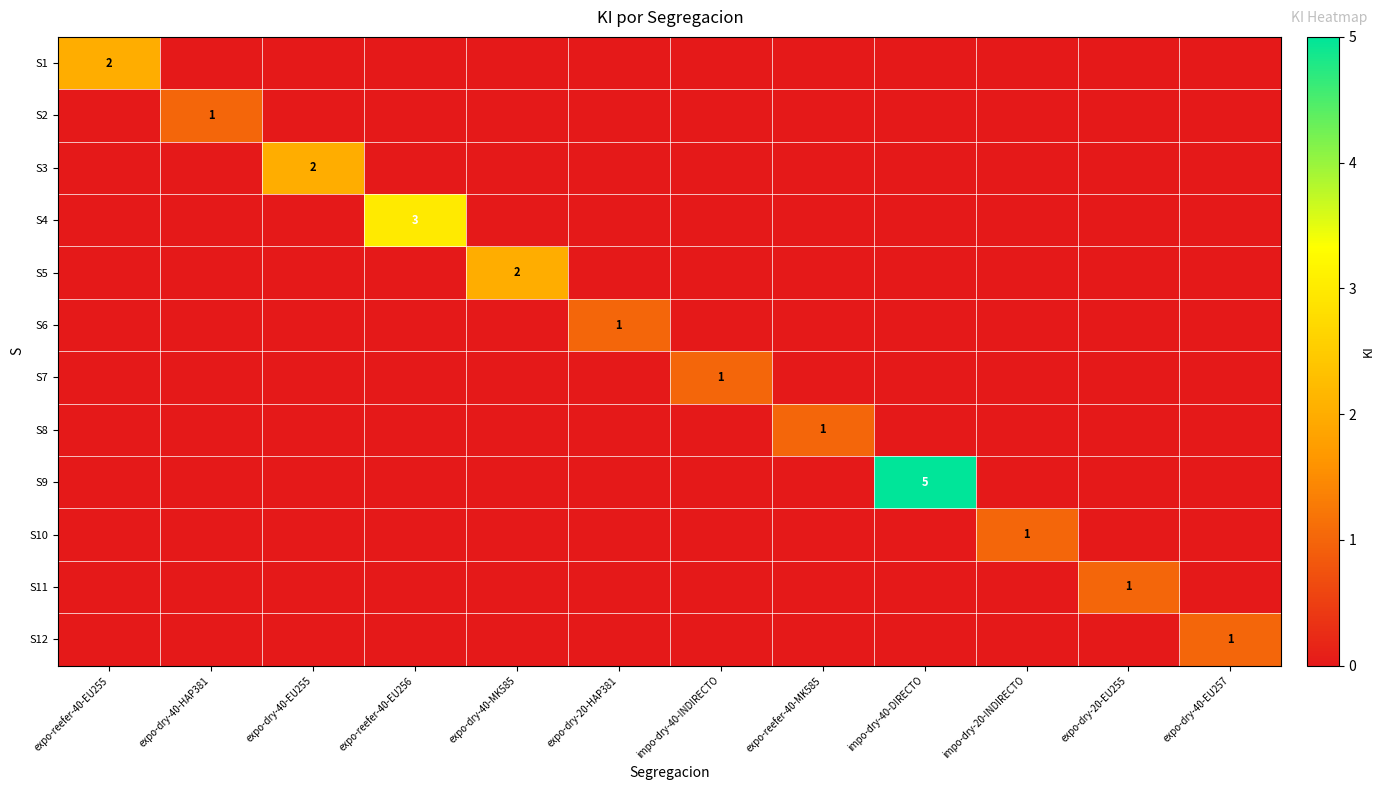

Where is S6 nearest to the value 0?

expo-reefer-40-EU255